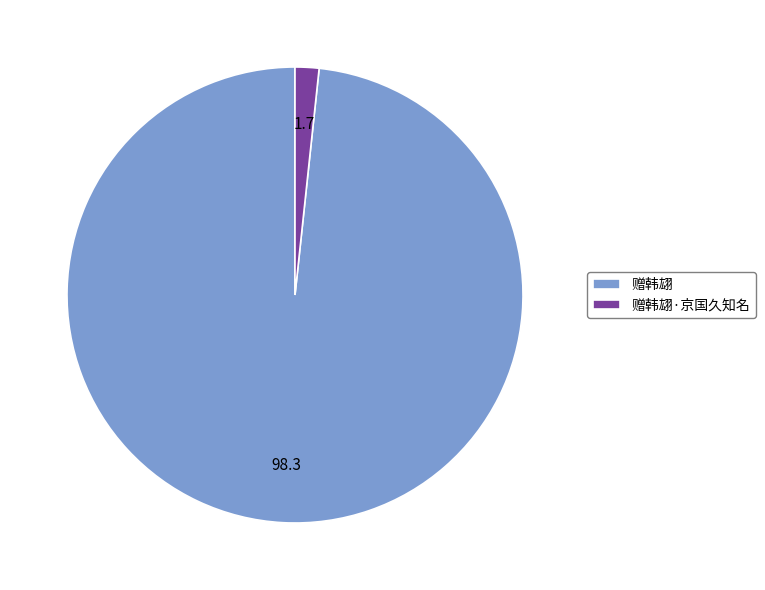

How many segments does this pie chart have?

2